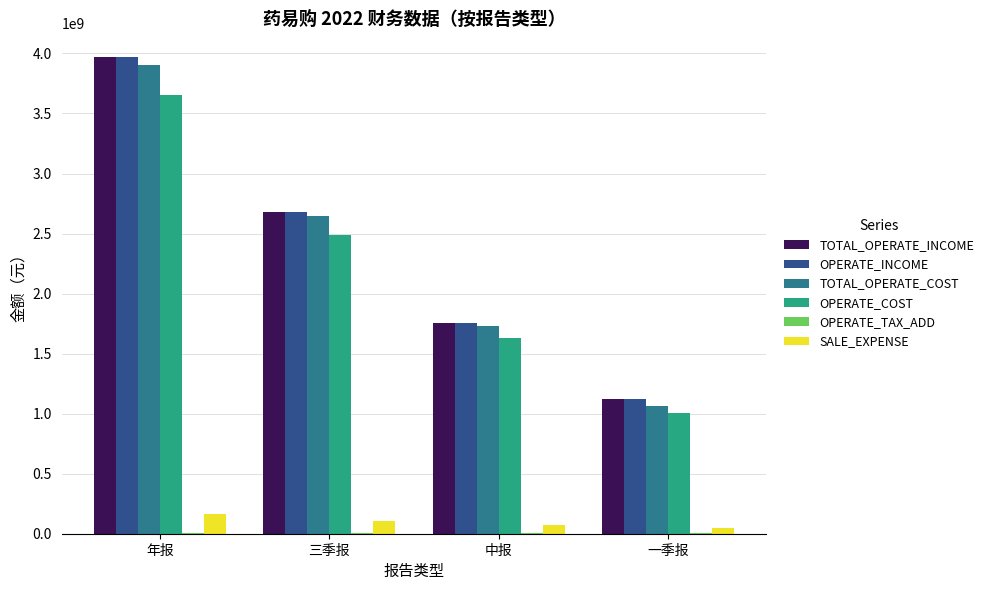

At which category is the sum across all series the highest?

年报